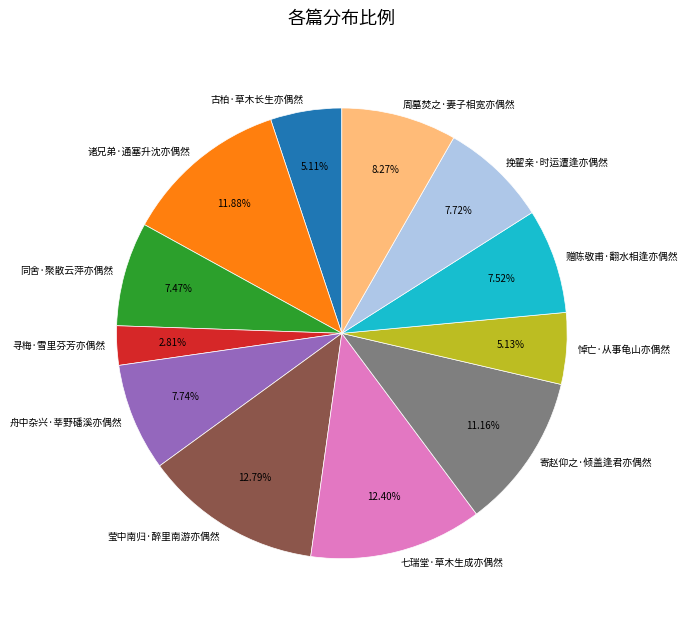

Which has a higher value, 同舍·聚散云萍亦偶然 or 寄赵仰之·倾盖逢君亦偶然?

寄赵仰之·倾盖逢君亦偶然